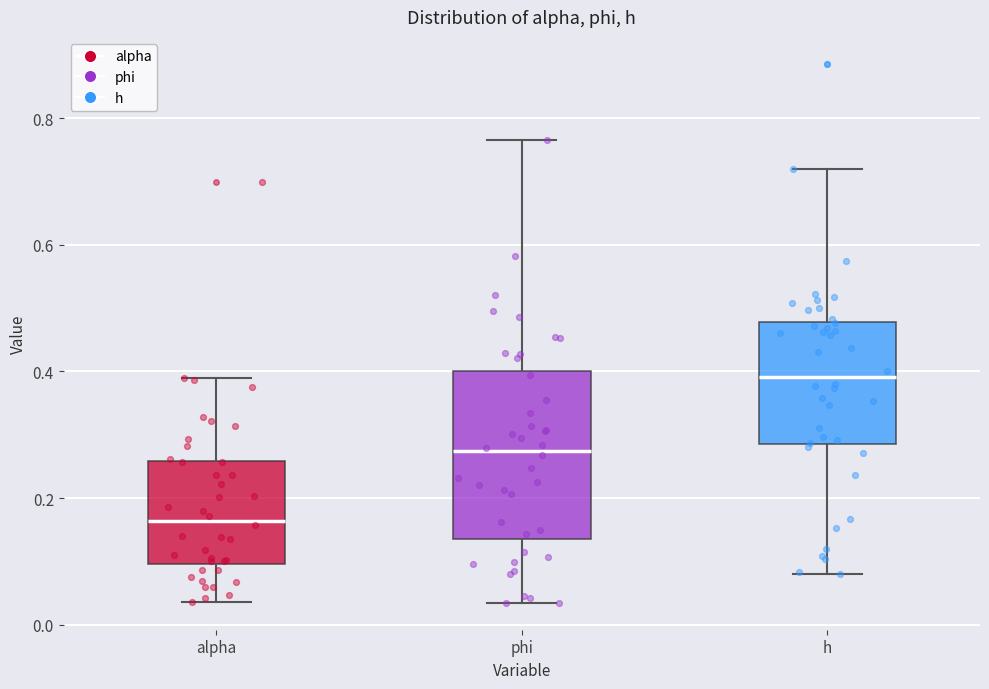

Reading left to right, transcribe this box plot: for each box, give where its median line is, the range the box spans, and where its two whiskers end, as read against the y-axis. The values are not printed on the chart, so give them approximately, as read against the axis.

alpha: median 0.16, box 0.10 to 0.26, whiskers 0.04 to 0.38
phi: median 0.28, box 0.14 to 0.40, whiskers 0.04 to 0.76
h: median 0.40, box 0.28 to 0.48, whiskers 0.08 to 0.72